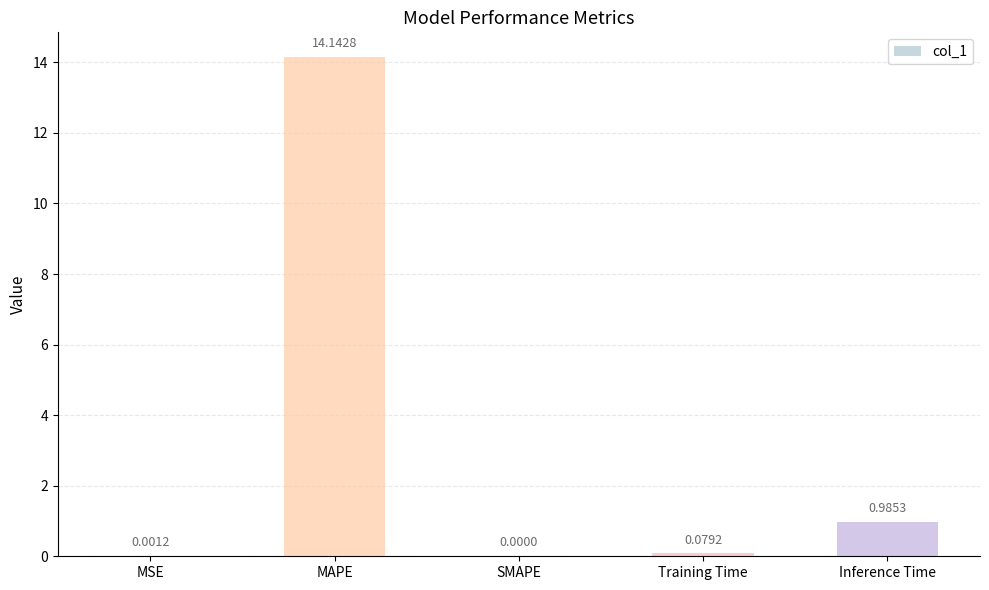

Which category has the highest value across all series?

MAPE